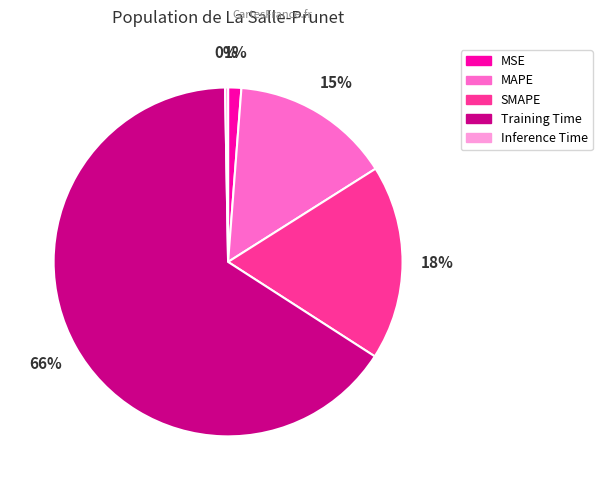

Which category has the biggest portion of the pie?

Training Time